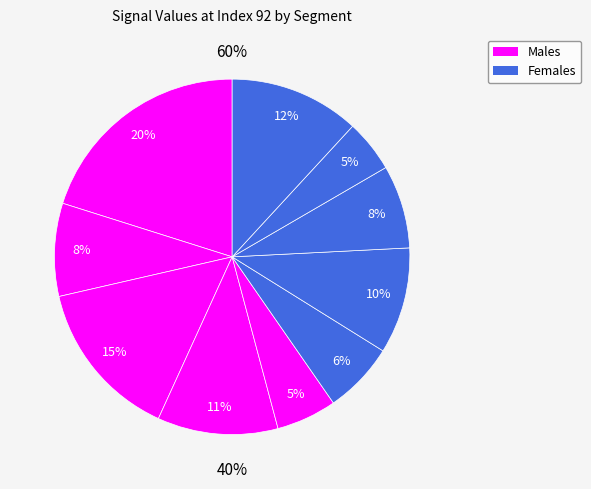

Rank the categories by value from highest to lowest.

signal segment 1, signal segment 3, signal segment 10, signal segment 4, signal segment 7, signal segment 2, signal segment 8, signal segment 6, signal segment 5, signal segment 9